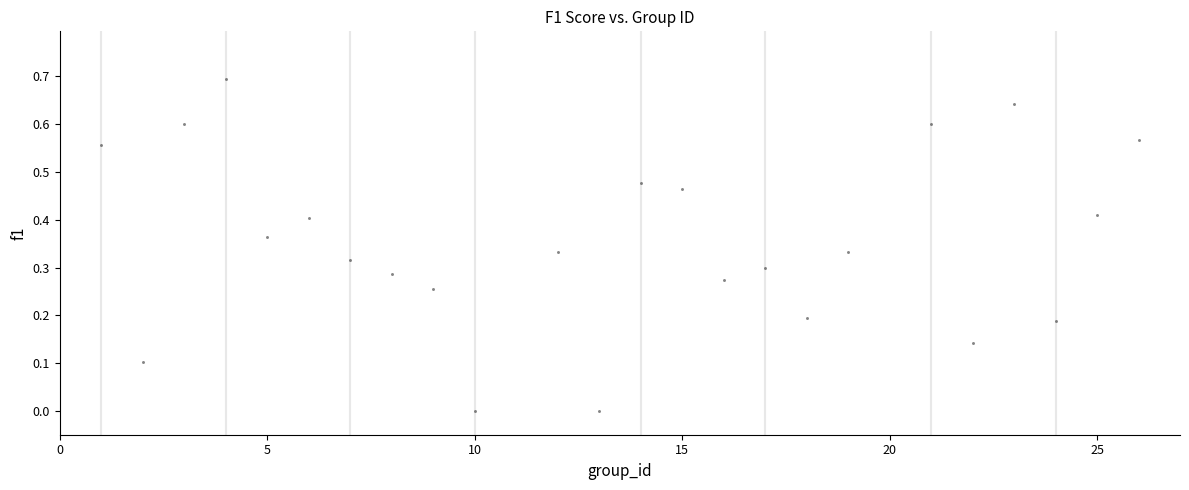

What is the range of Y values (max minus min)?

0.7